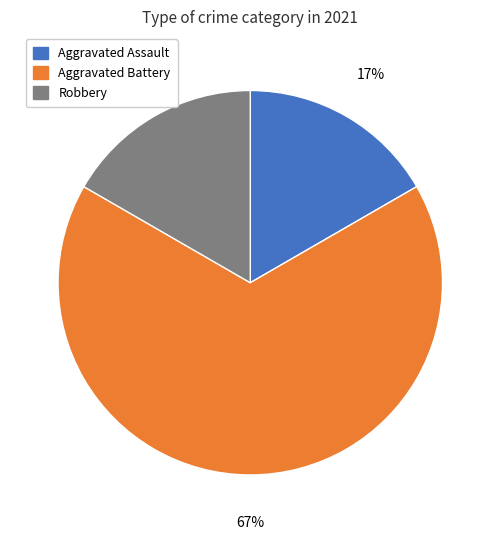

How many slices are in this pie chart?

3